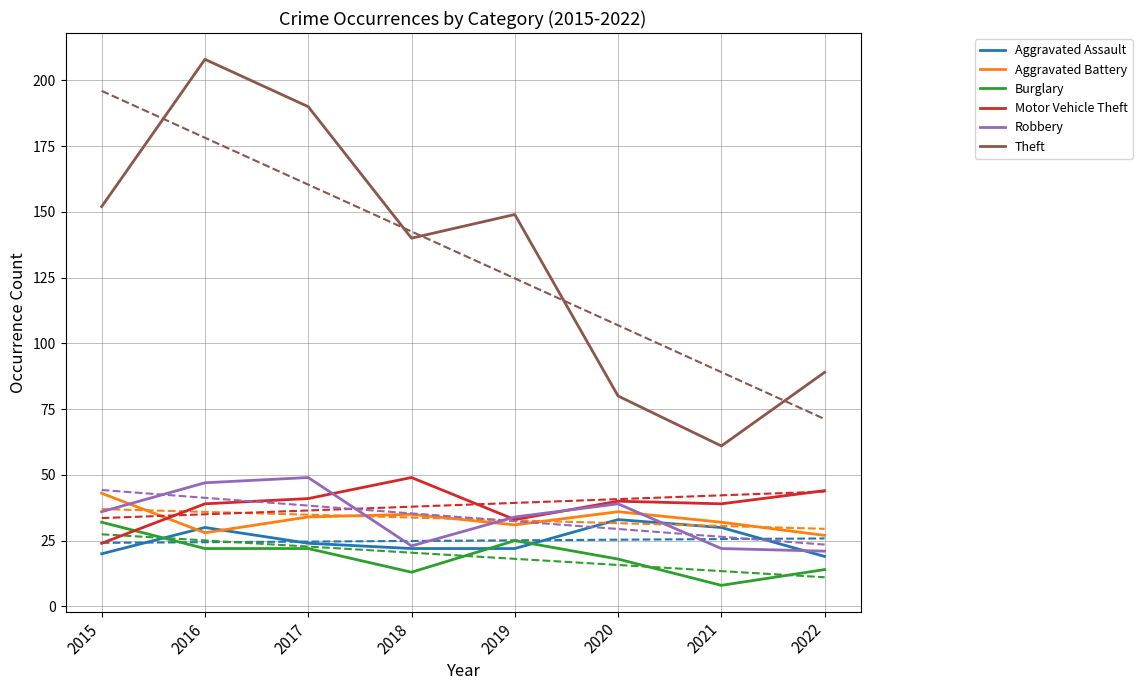

How many interior local peaks does the Aggravated Assault series have?

2